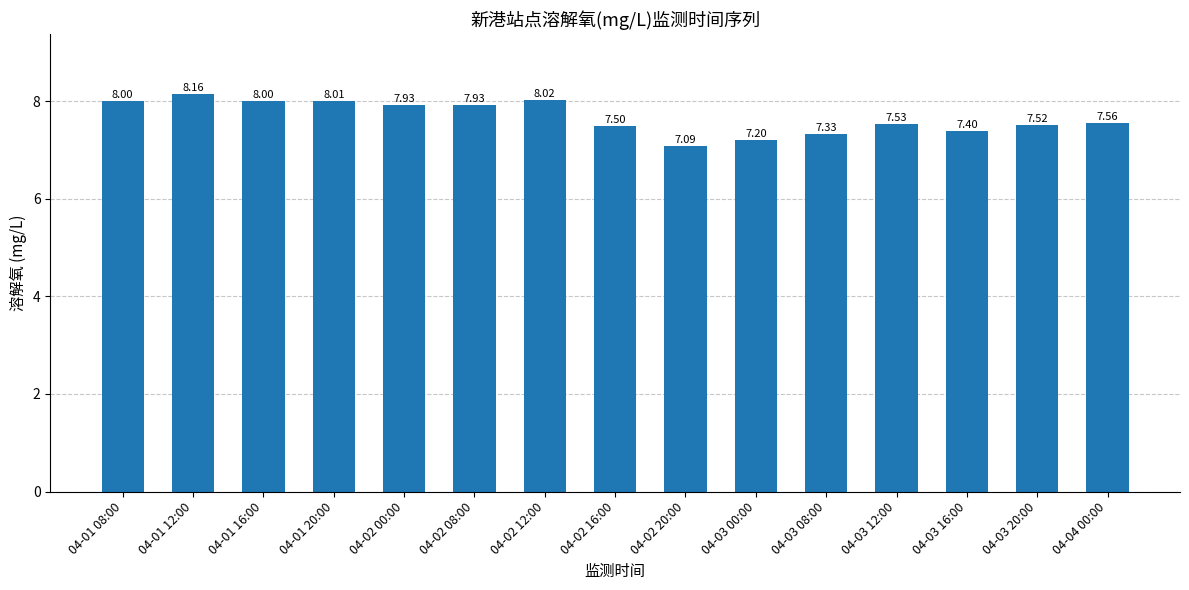

The value at 04-02 12:00 is 1.8. True or false?

False